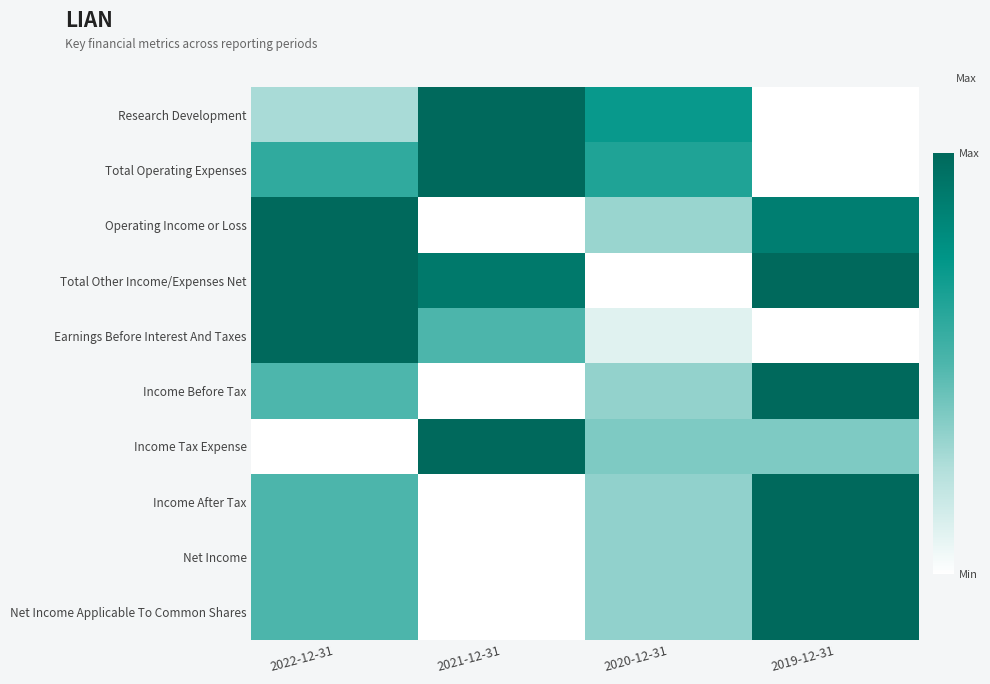

Between 2022-12-31 and 2019-12-31, which is larger?

2022-12-31